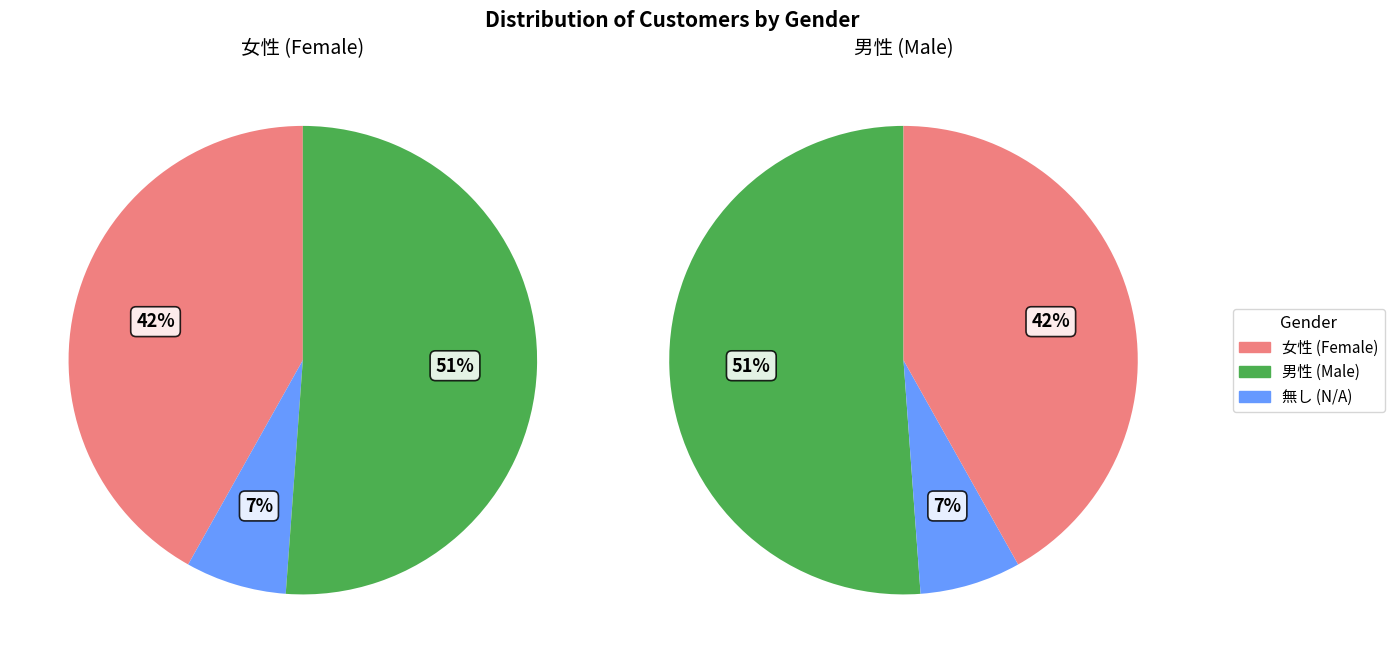

Which slice is the smallest?

無し